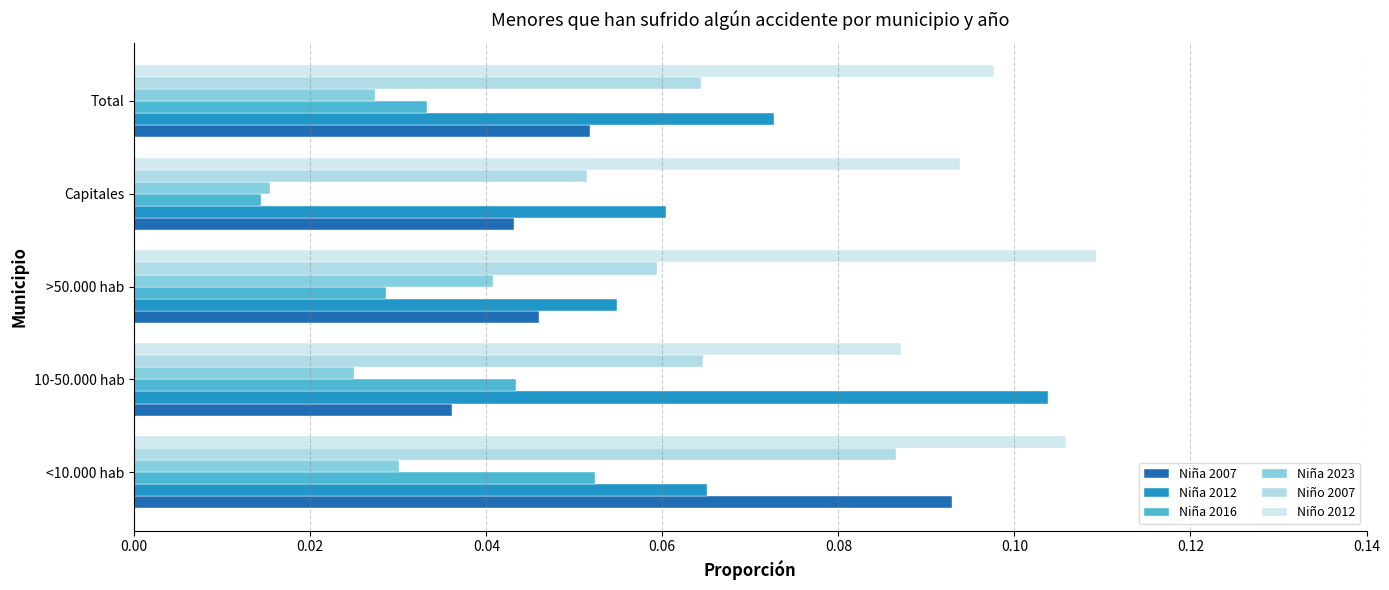

At how many categories does at least one series exceed 0?

5